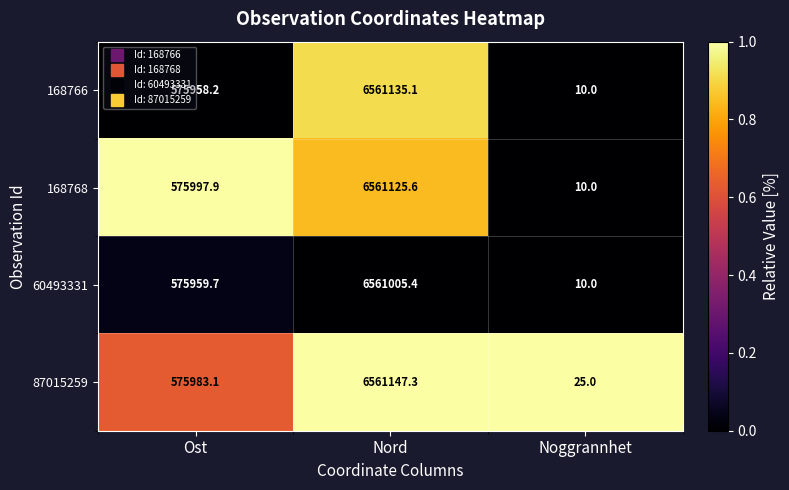

Which series has the largest range (max minus min)?

168766